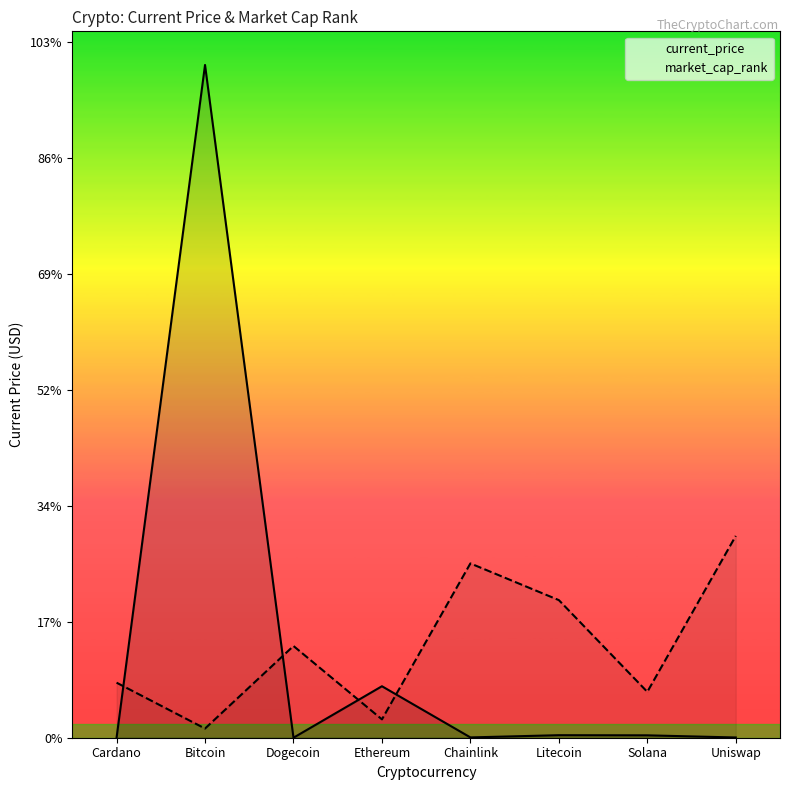

Reading right to left, list all the values displayed in this chart.

current_price: 20.9	205.9	217.7	26.2	4437.7	0.2	57990.0	1.6
market_cap_rank: 17397.0	3953.9	11861.6	15024.7	1581.5	7907.7	790.8	4744.6